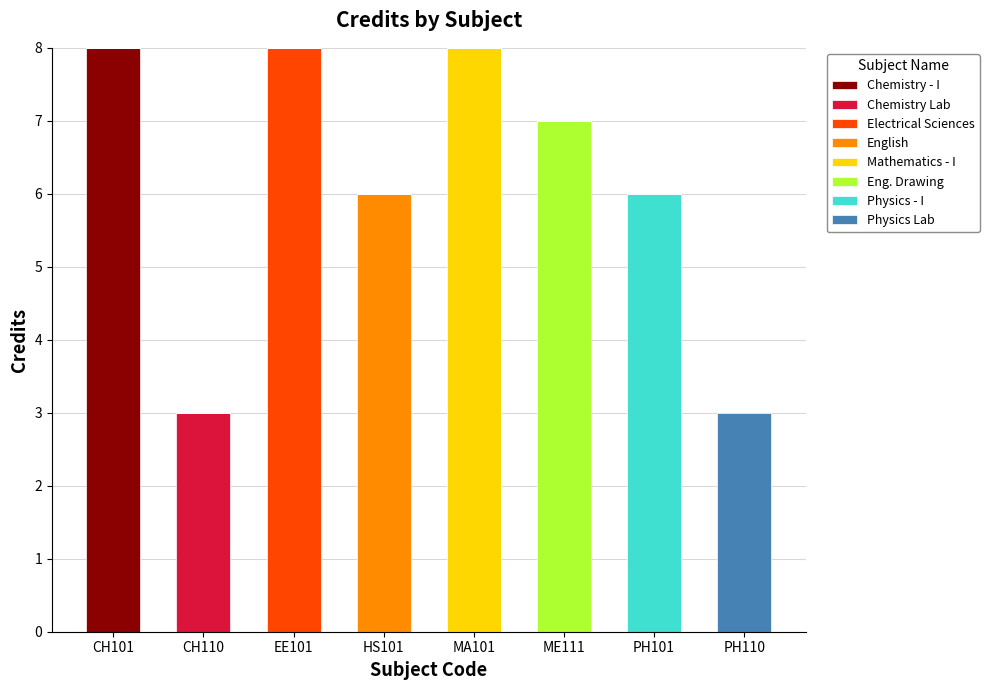

What is the total value across all series at EE101?

8